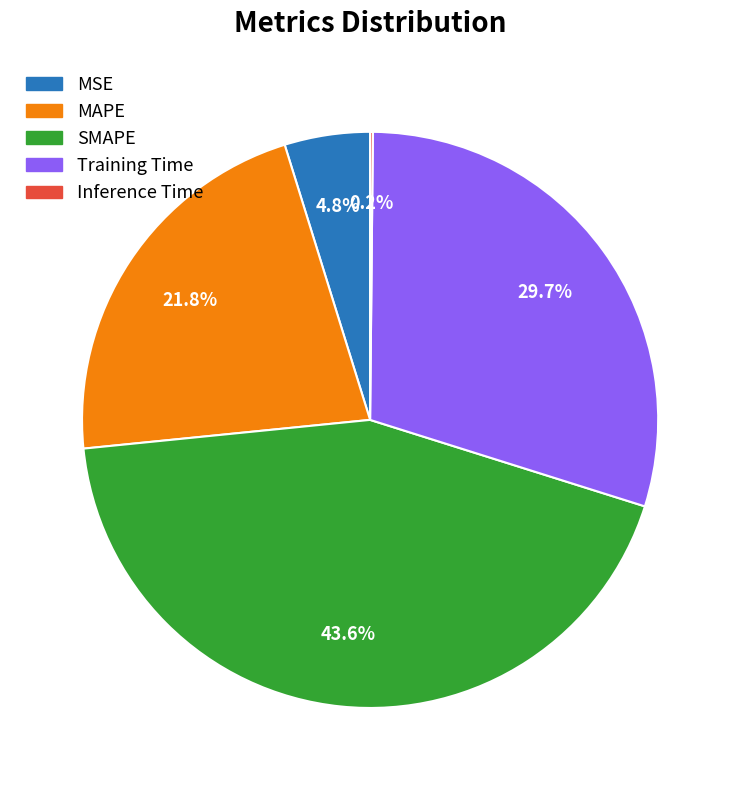

Is there a majority slice in this chart?

No